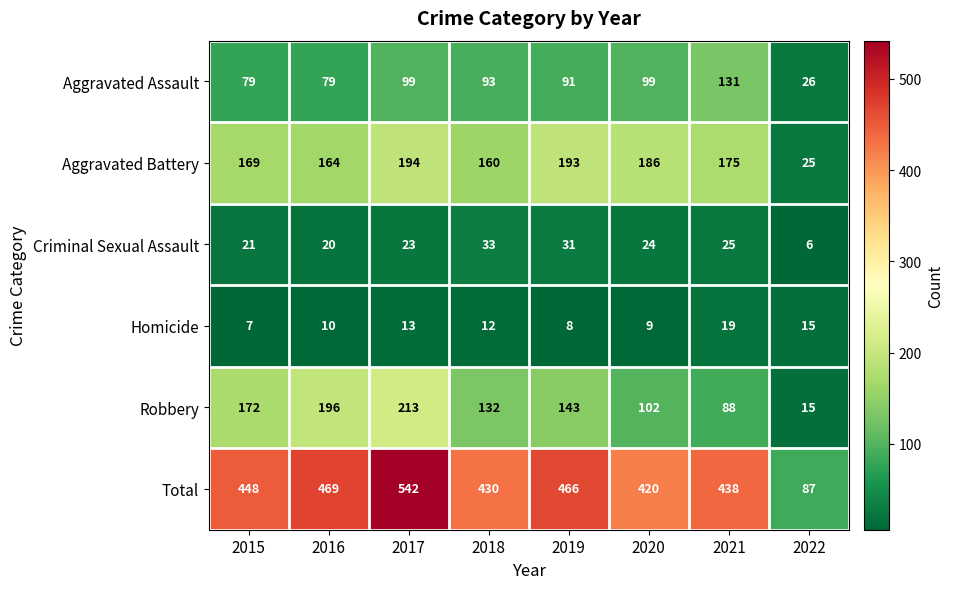

What is the greatest value displayed?

542